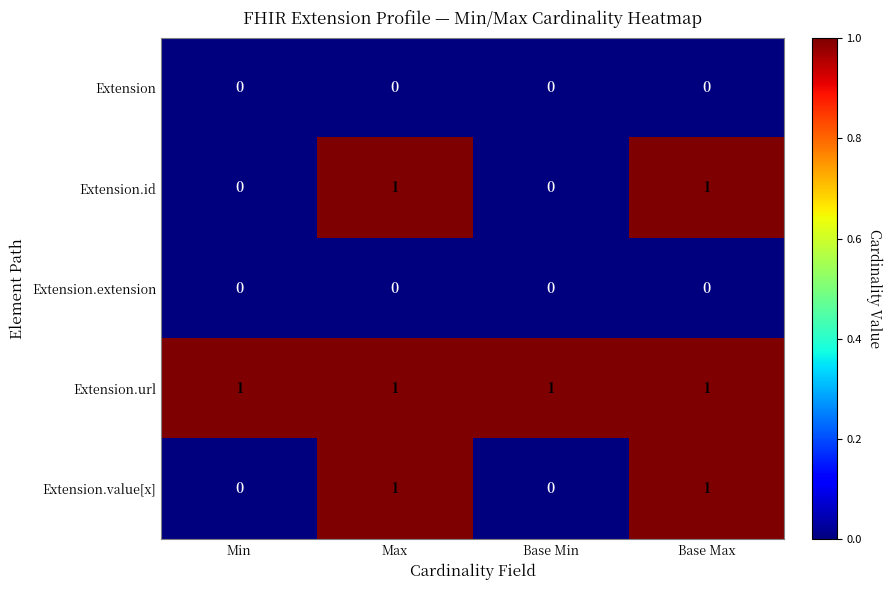

Reading left to right, list all the values displayed in this chart.

Extension: 0	0	0	0
Extension.id: 0	1	0	1
Extension.extension: 0	0	0	0
Extension.url: 1	1	1	1
Extension.value[x]: 0	1	0	1